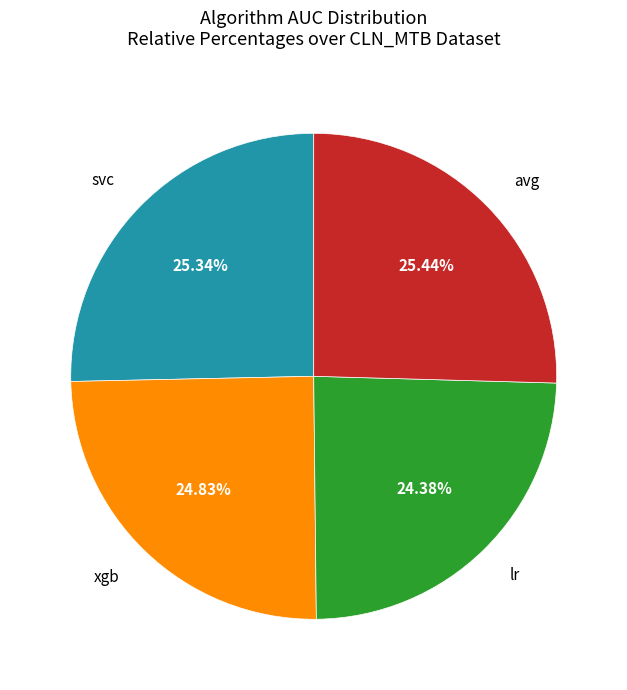

The xgb slice represents 25% of the pie. True or false?

True